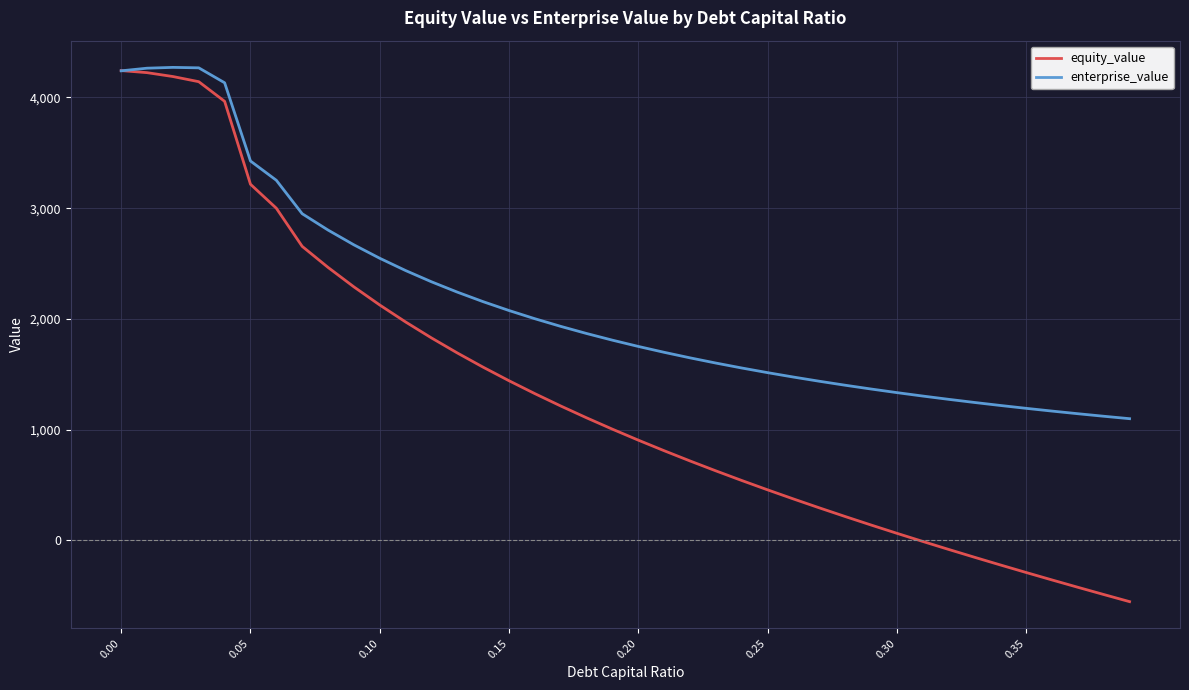

Which series has the largest range (max minus min)?

equity_value